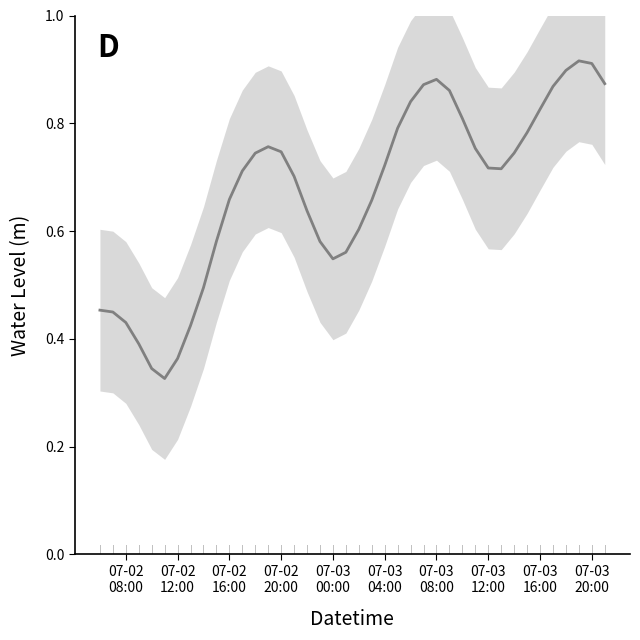

How many points are lower than both their immediate neighbors (excluding endpoints)?

3